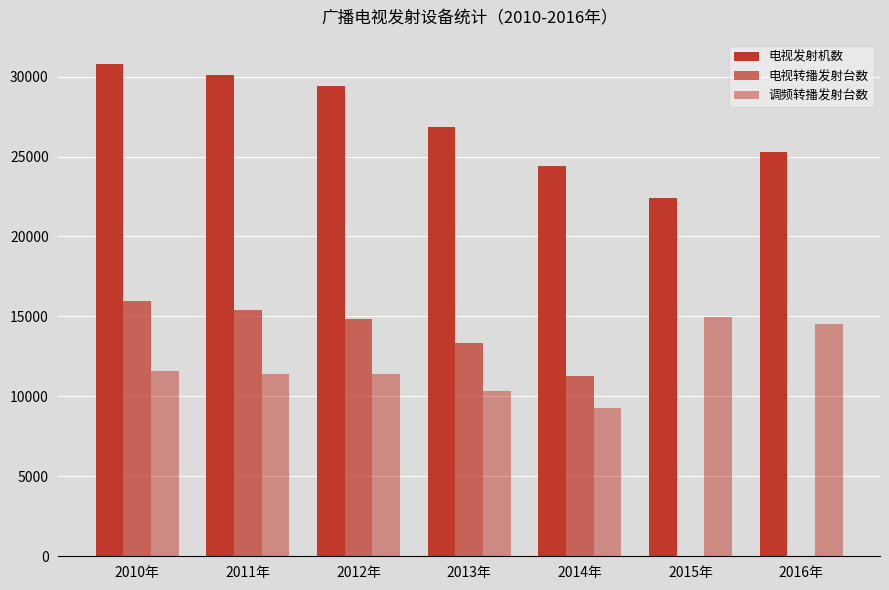

What is the average value of the 电视转播发射台数 series?

10118